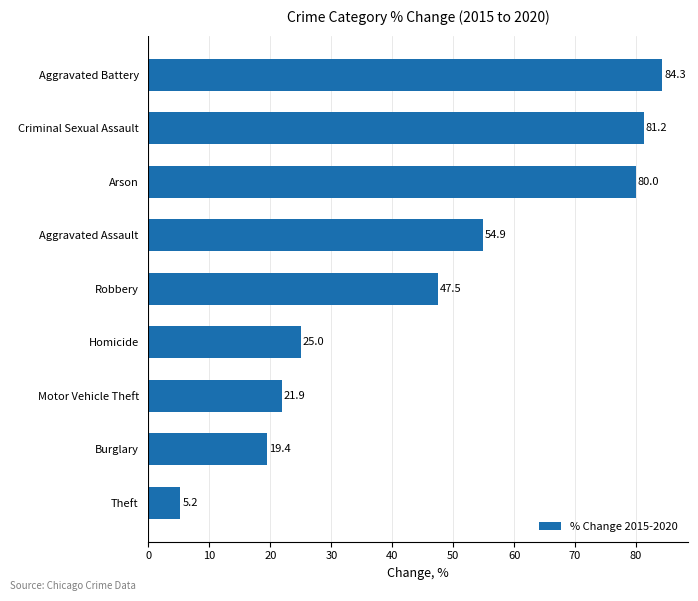

How many bars are there in total?

9